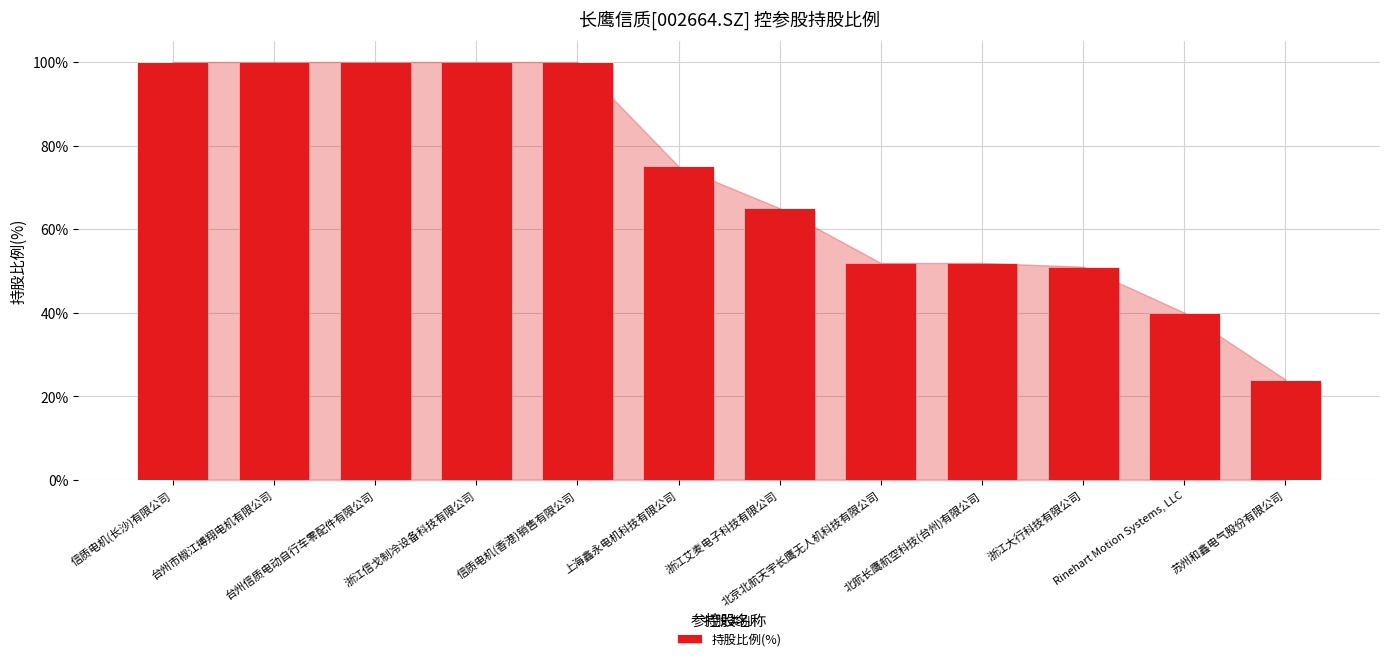

Reading right to left, transcribe all the data shown in this chart.

苏州和鑫电气股份有限公司=24.0	Rinehart Motion Systems, LLC=40.0	浙江大行科技有限公司=51.0	北航长鹰航空科技(台州)有限公司=51.9	北京北航天宇长鹰无人机科技有限公司=51.9	浙江艾麦电子科技有限公司=65.0	上海鑫永电机科技有限公司=75.0	信质电机(香港)销售有限公司=100.0	浙江信戈制冷设备科技有限公司=100.0	台州信质电动自行车零配件有限公司=100.0	台州市椒江搏翔电机有限公司=100.0	信质电机(长沙)有限公司=100.0